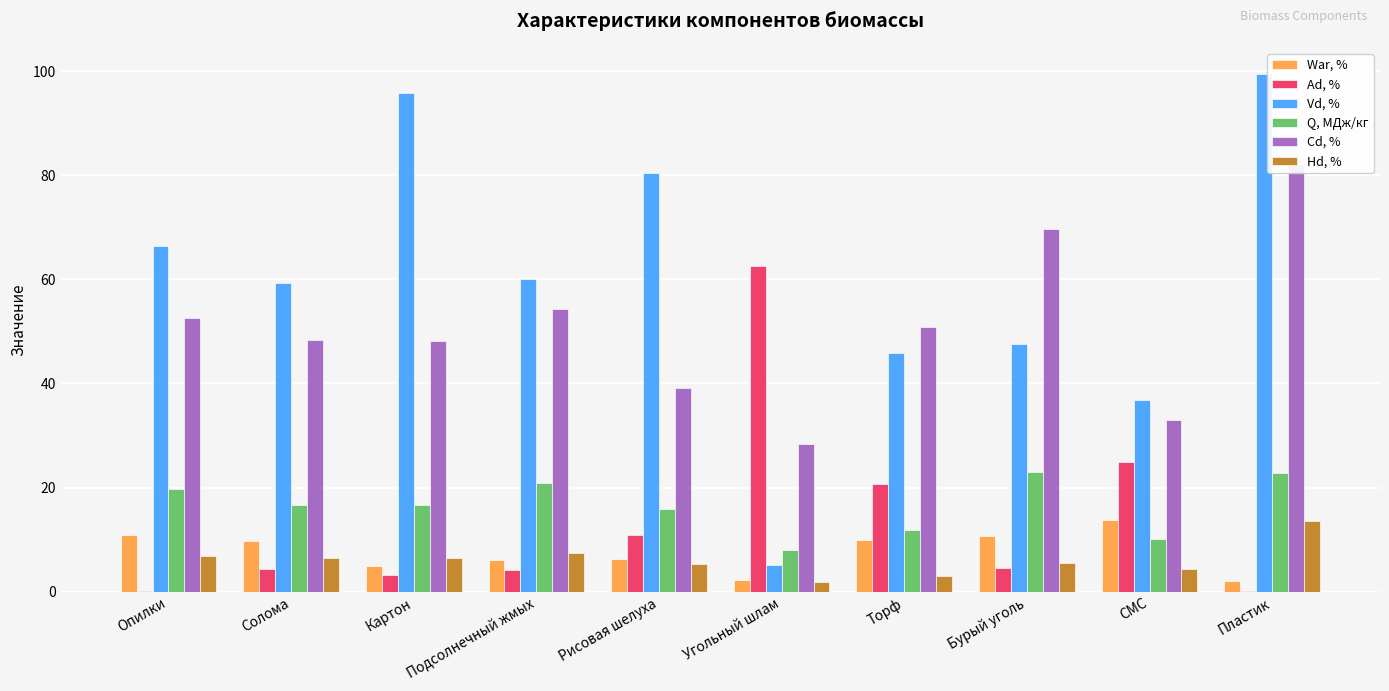

What is the difference between the Ad, % values at Торф and Опилки?

20.5